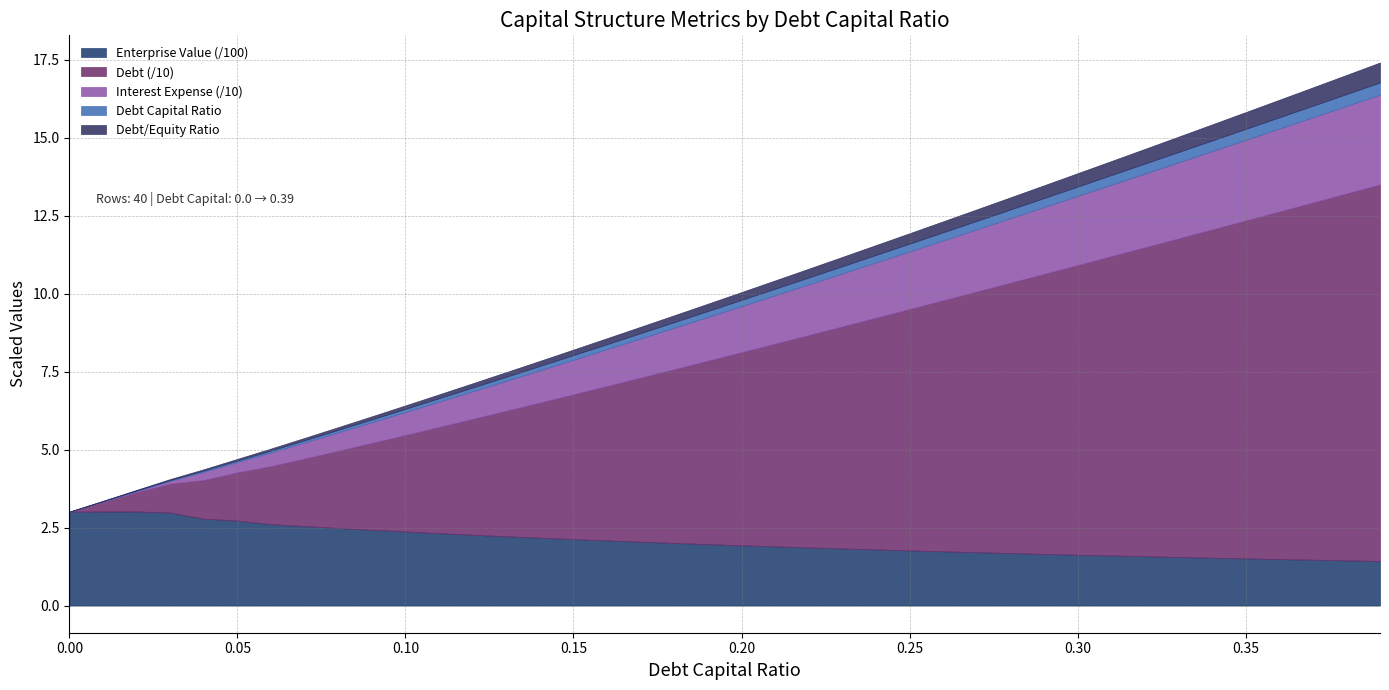

What is the minimum value for Enterprise Value (/100)?

1.4